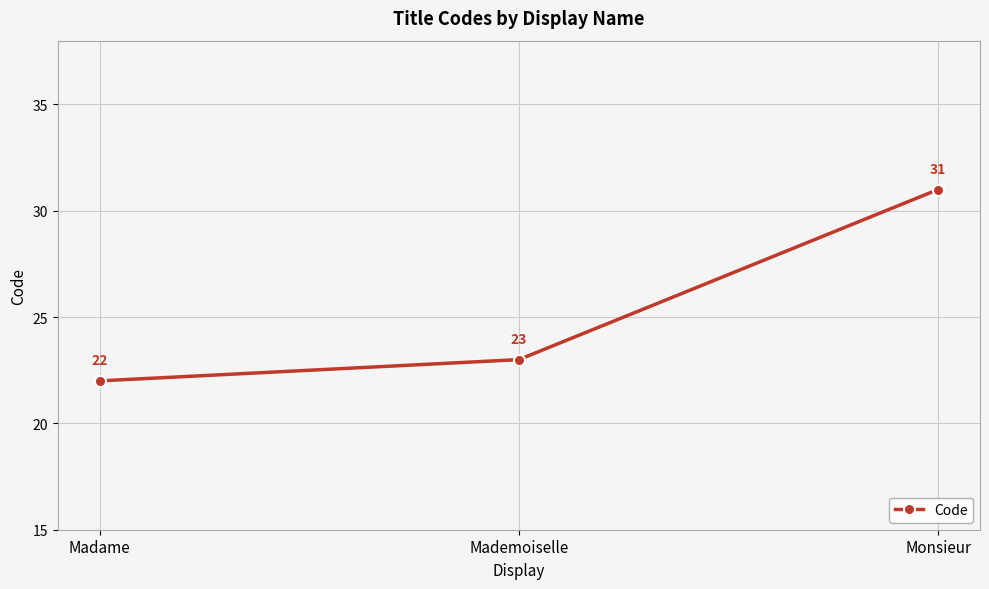

Where is the data nearest to the value 26?

Mademoiselle